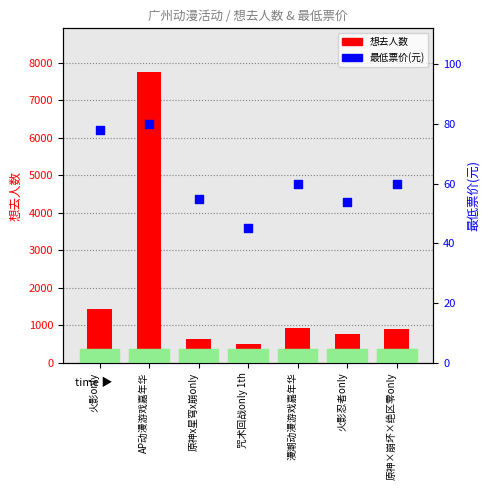

At how many categories does at least one series exceed 4541?

1